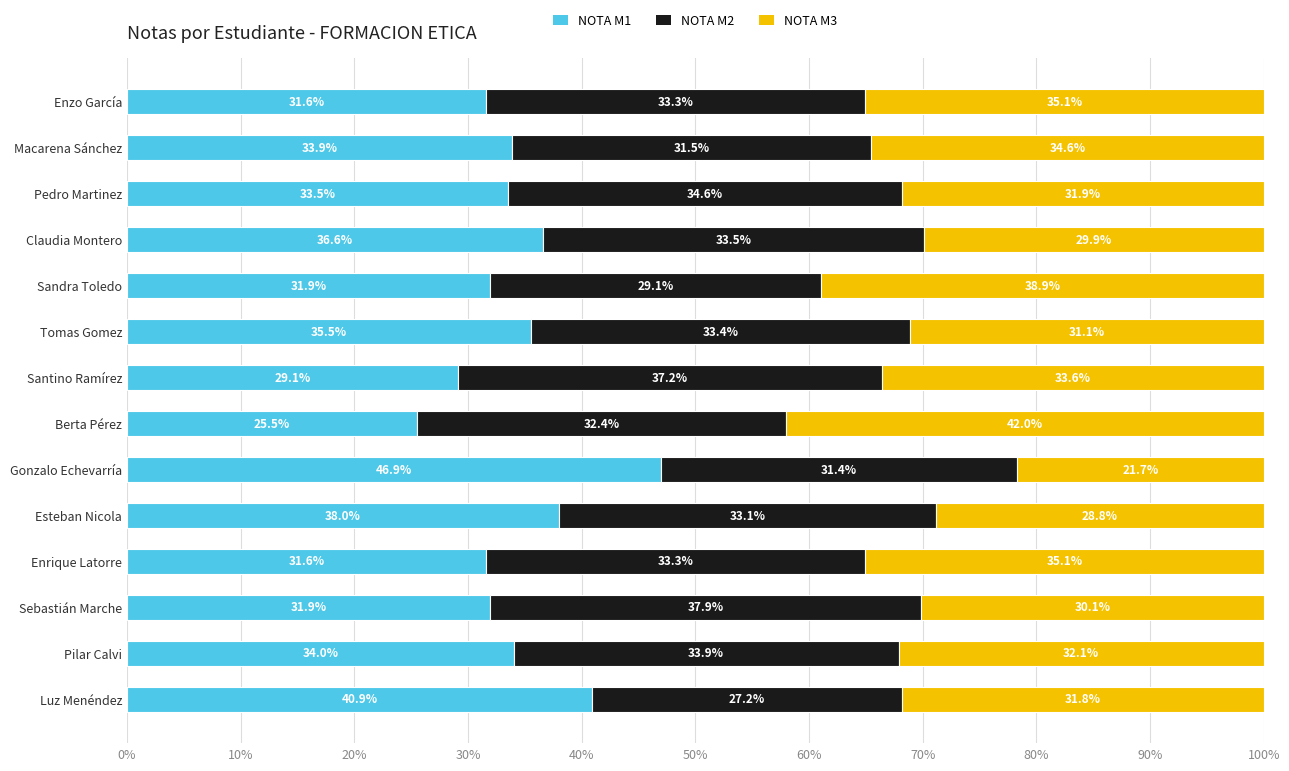

What is the difference between the NOTA M1 values at Pilar Calvi and Luz Menéndez?

6.9